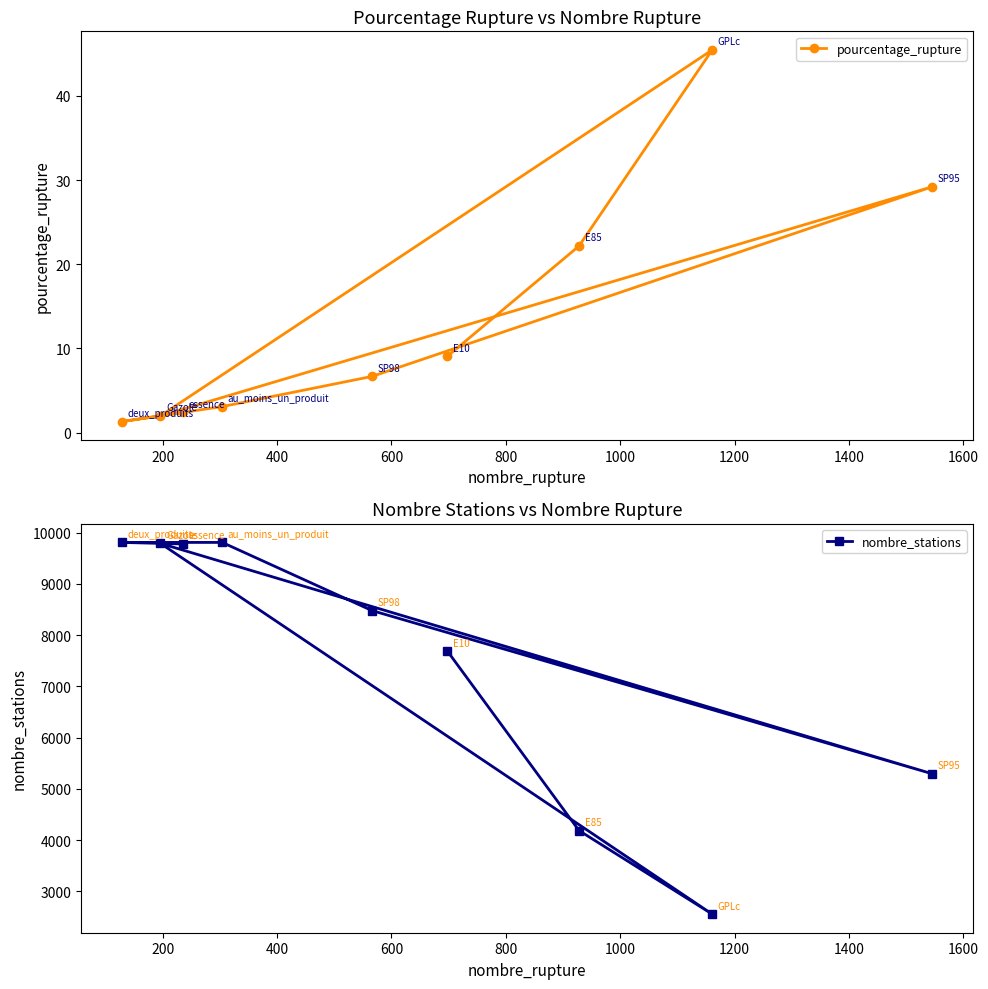

How many interior local peaks does the pourcentage_rupture series have?

2